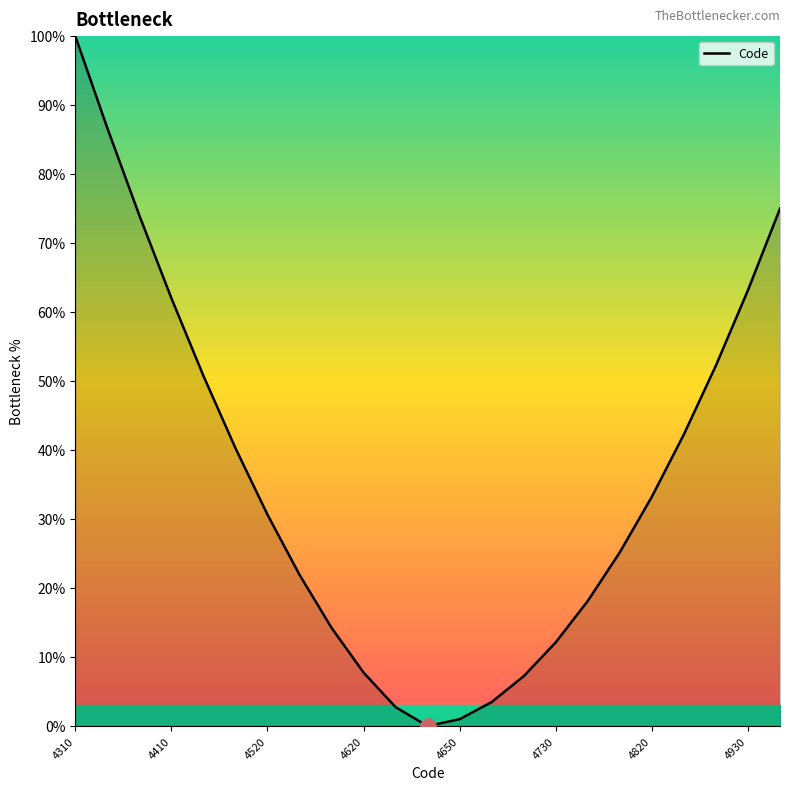

What is the maximum value shown in the chart?

100.0